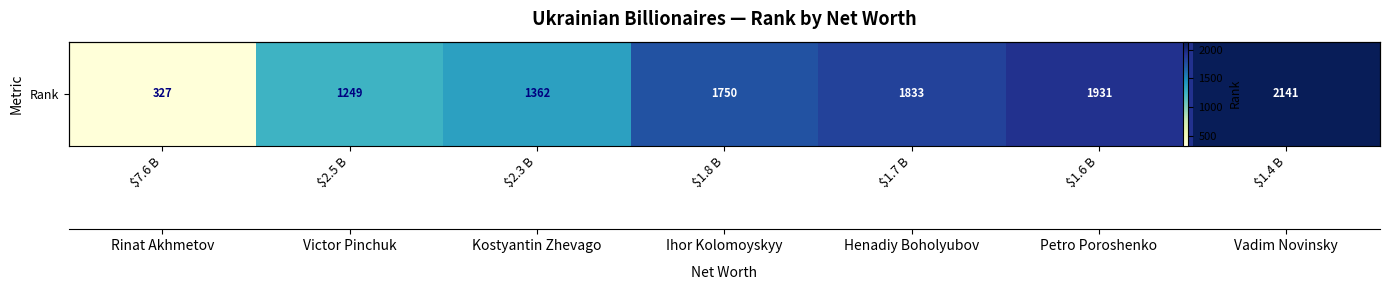

Reading left to right, what are all the values shown in this chart?

$7.6 B=327	$2.5 B=1249	$2.3 B=1362	$1.8 B=1750	$1.7 B=1833	$1.6 B=1931	$1.4 B=2141